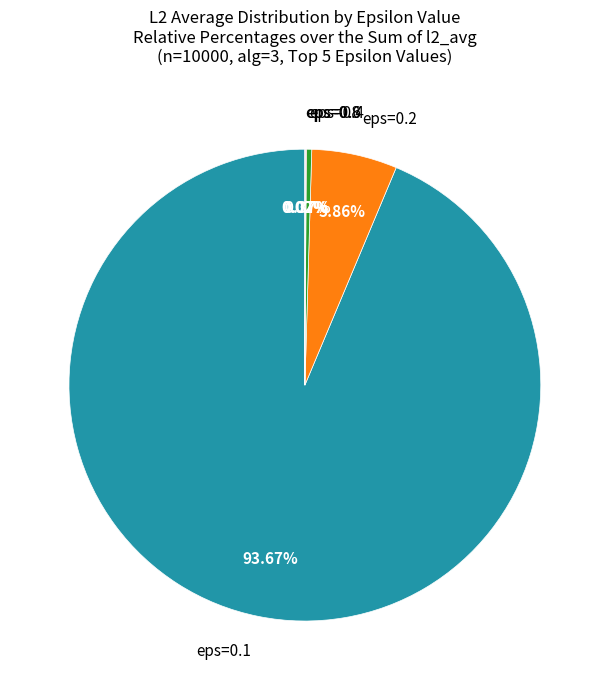

Does any single category account for the majority?

Yes